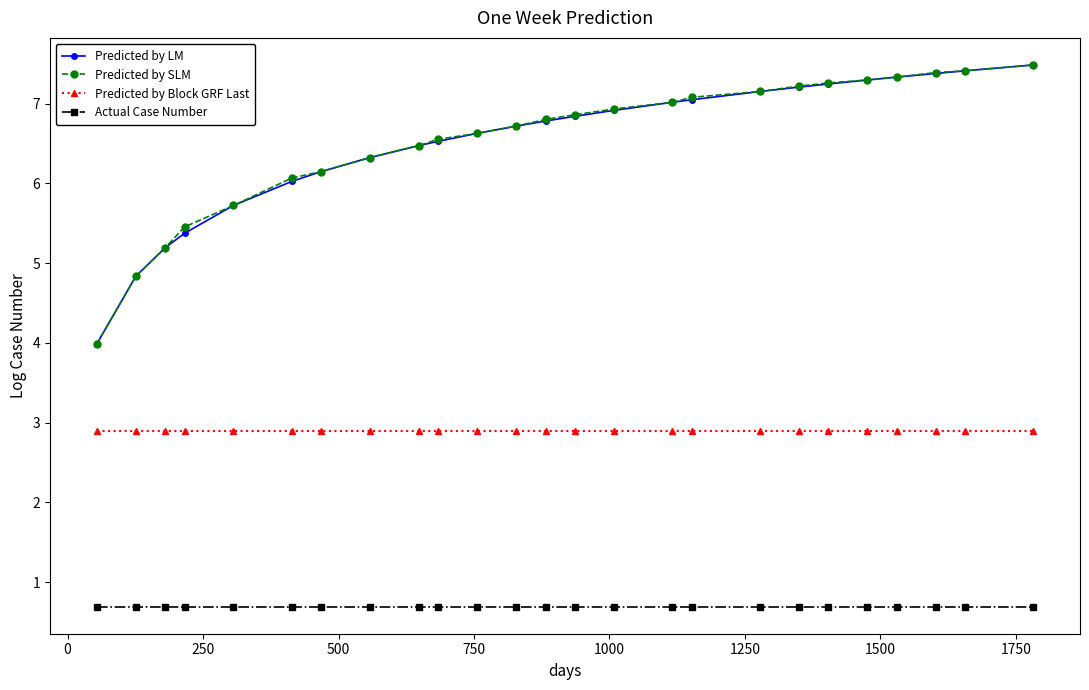

At how many categories does at least one series exceed 3?

25